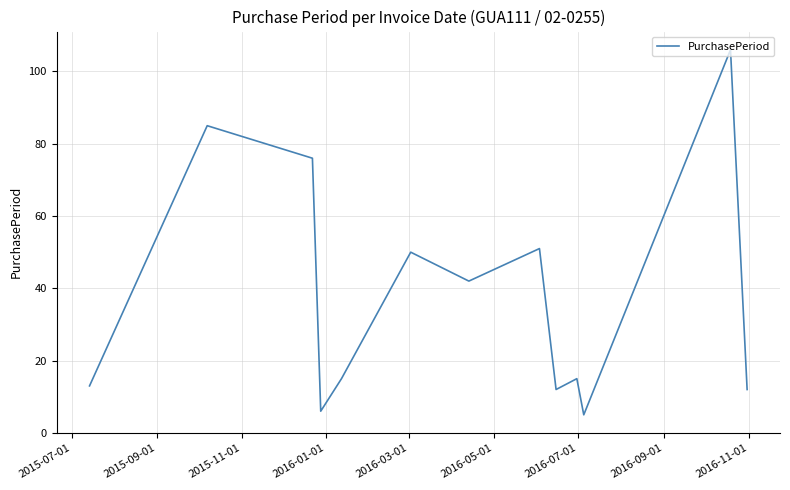

What is the greatest value displayed?

106